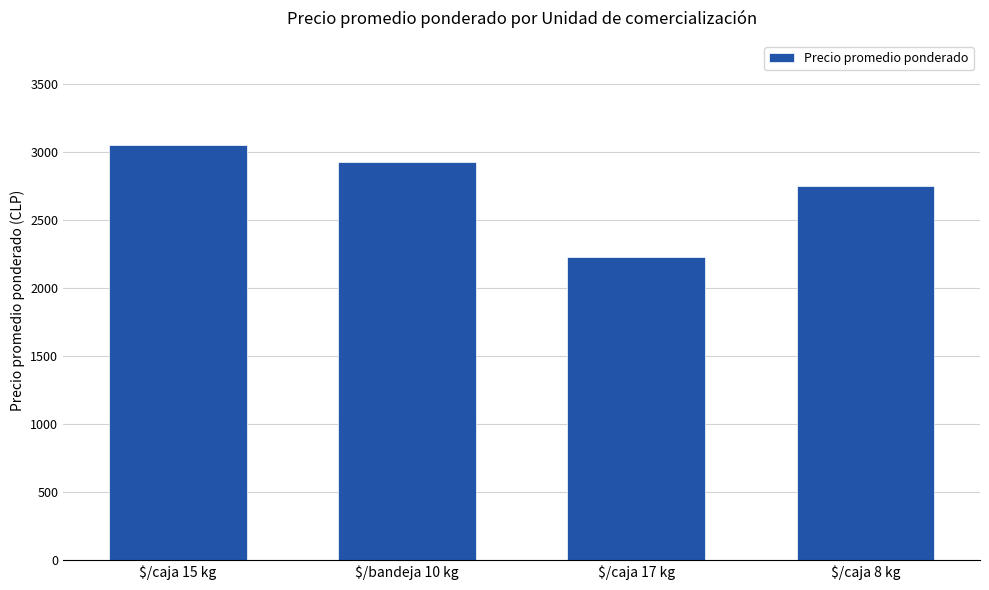

What is the minimum value shown in the chart?

2233